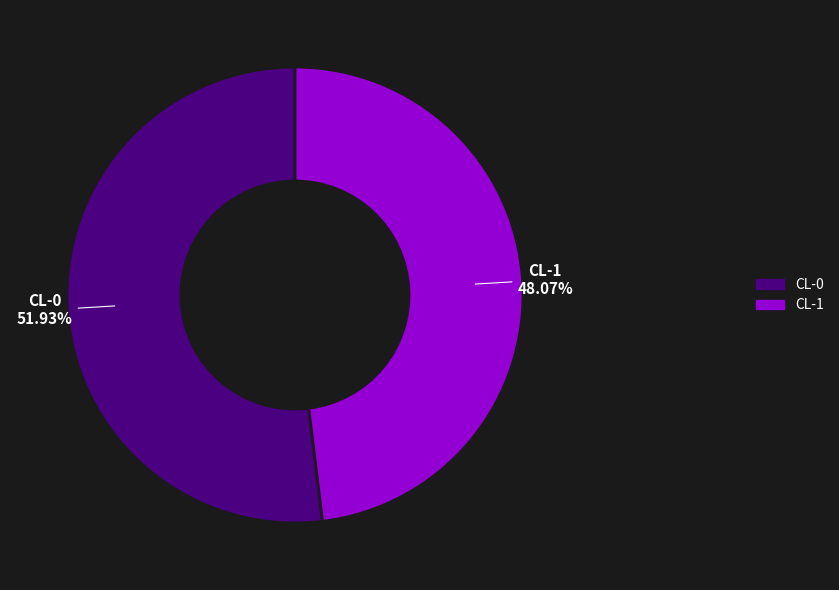

How many segments does this pie chart have?

2